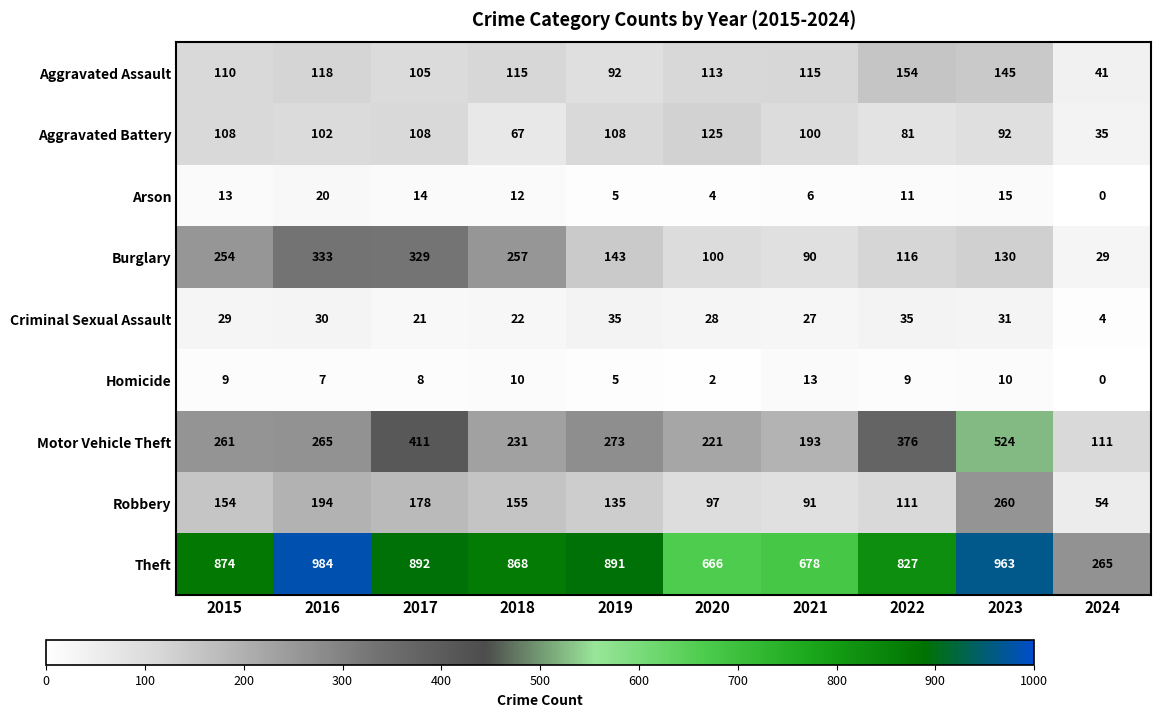

Rank the categories by Motor Vehicle Theft value from lowest to highest.

2024, 2021, 2020, 2018, 2015, 2016, 2019, 2022, 2017, 2023